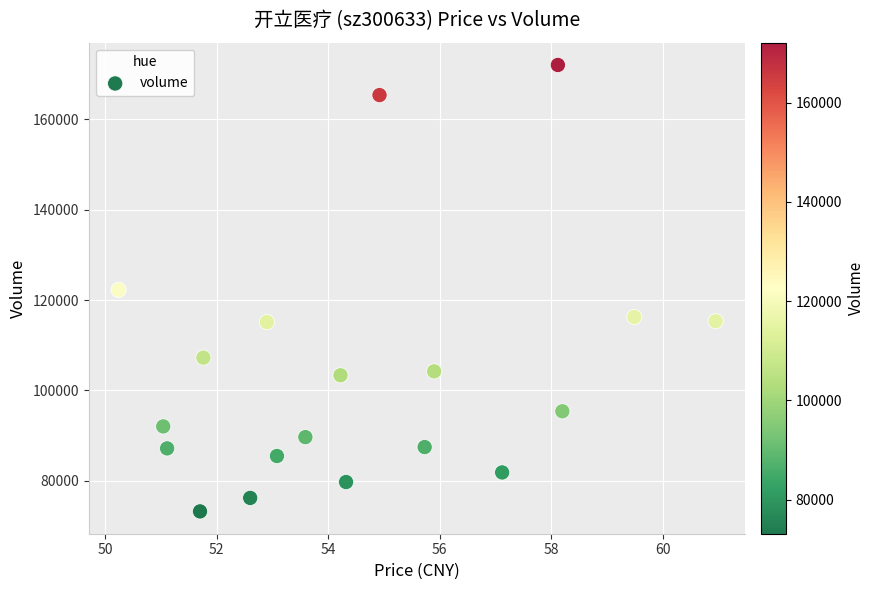

What is the range of Y values (max minus min)?

98909